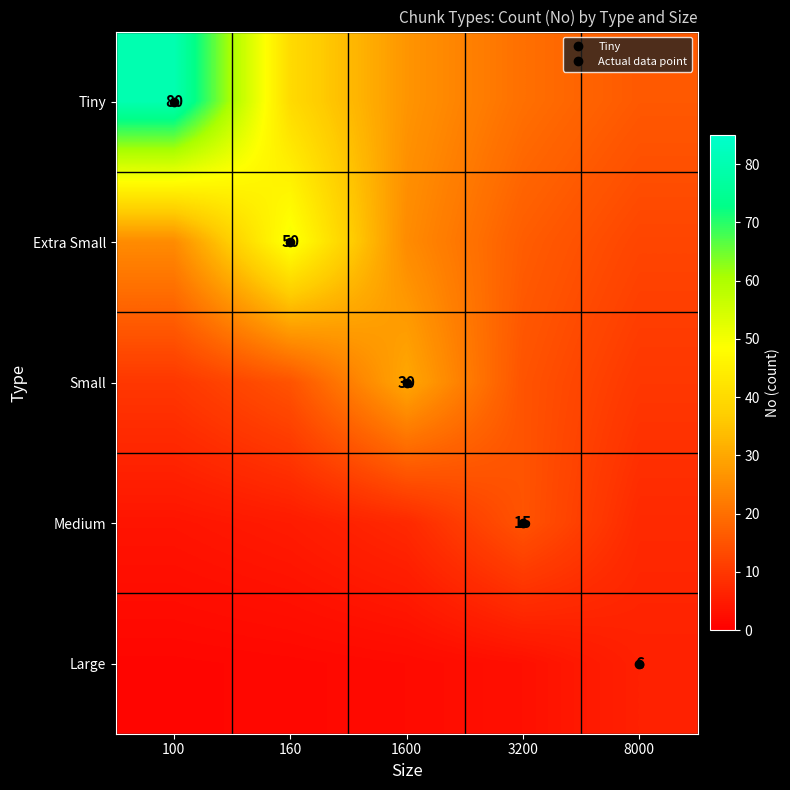

Rank the series by their maximum value, from lowest to highest.

Large, Medium, Small, Extra Small, Tiny